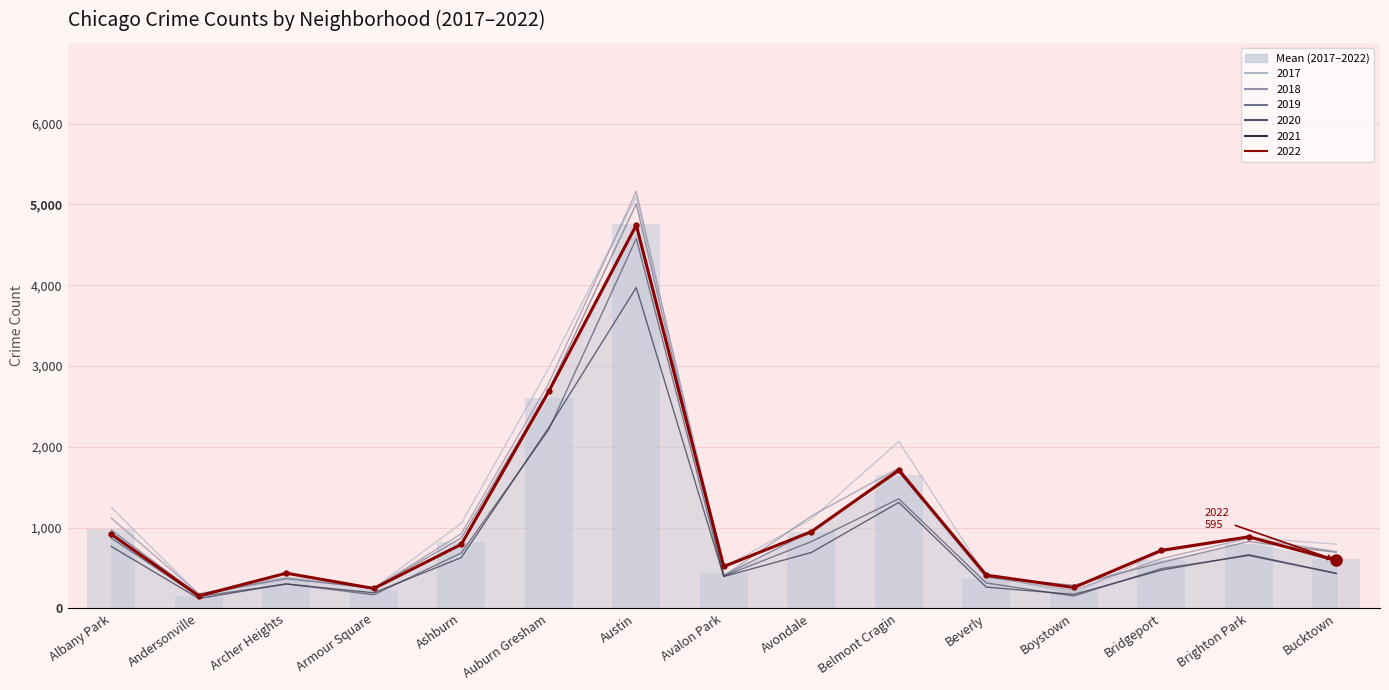

What is the sum of all 2020 values?

13595